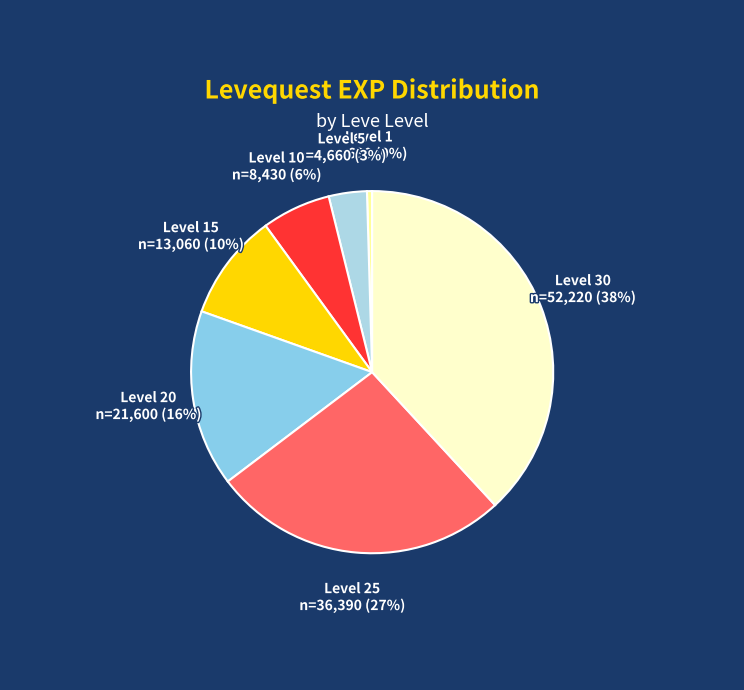

How many segments does this pie chart have?

7